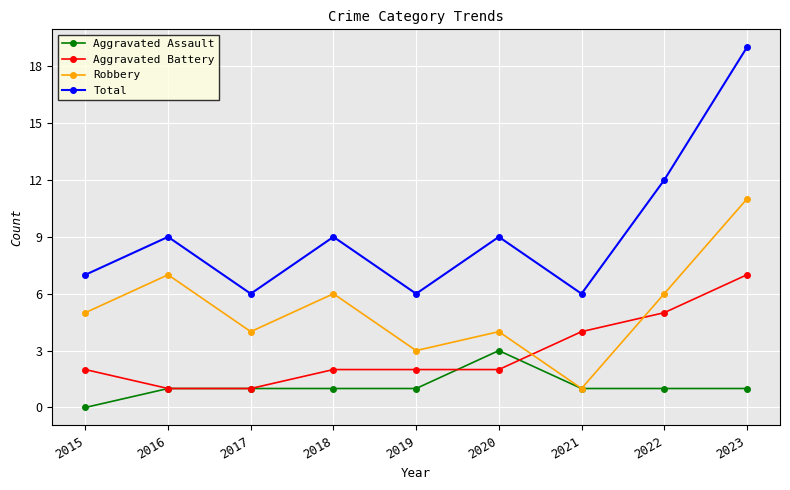

At which category is the sum across all series the highest?

2023